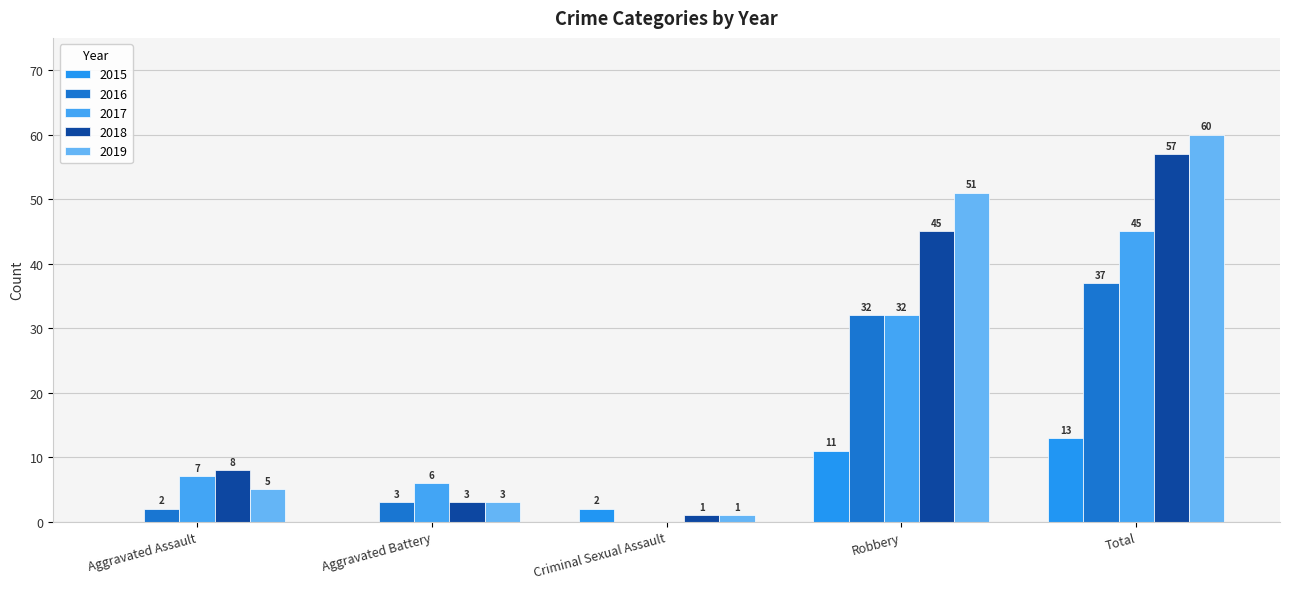

Where is 2019 nearest to the value 30?

Robbery